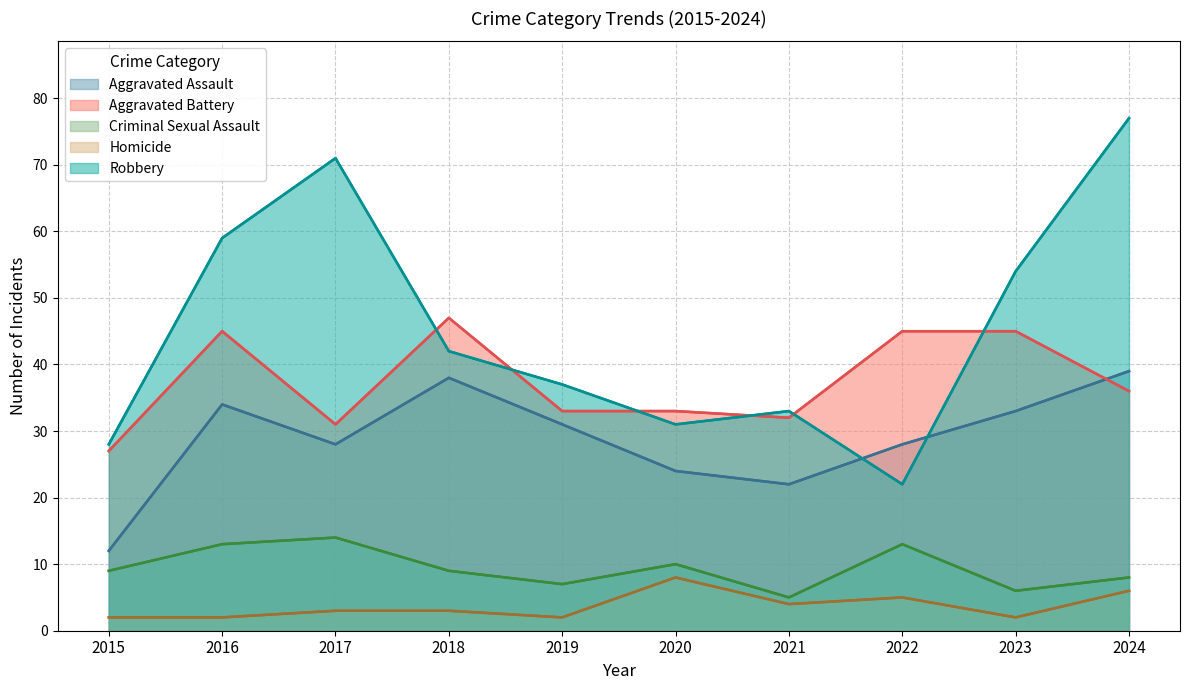

At which label does Aggravated Battery reach its minimum?

2015